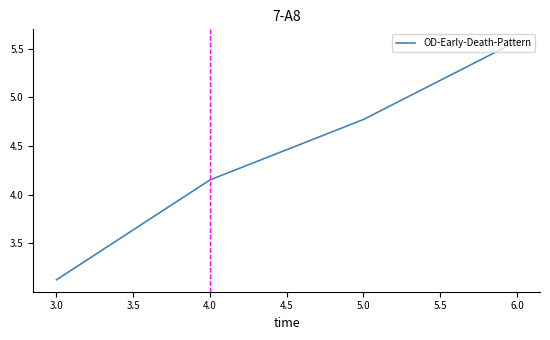

The value at 3.0 is 3.1. True or false?

True